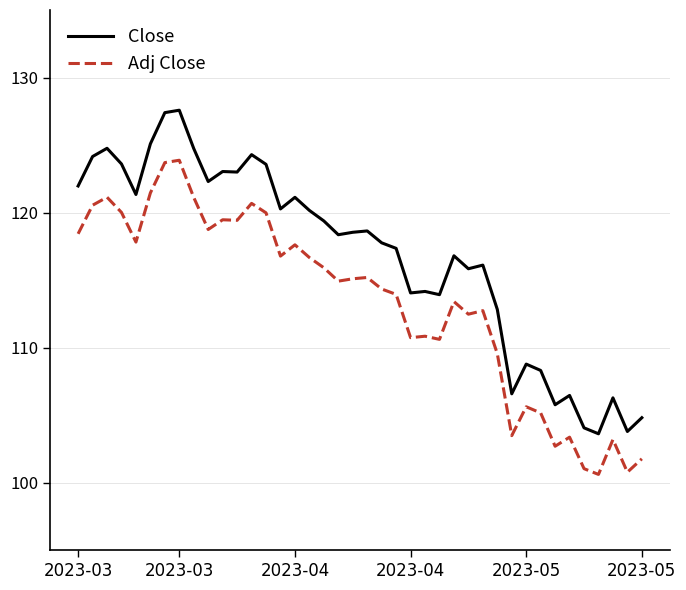

Rank the series by their maximum value, from highest to lowest.

Close, Adj Close